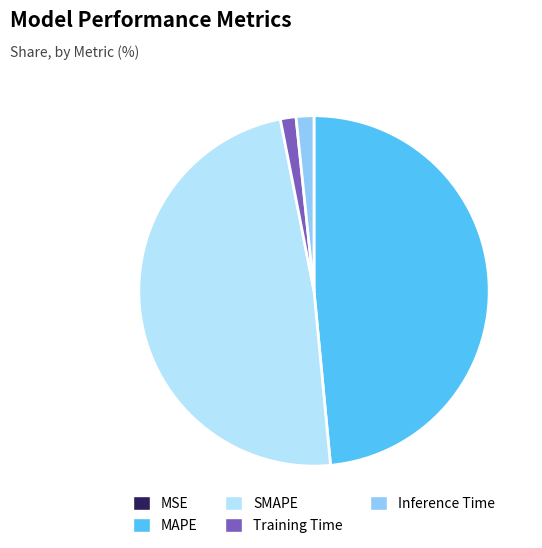

Is it true that SMAPE is 48% of the pie?

True